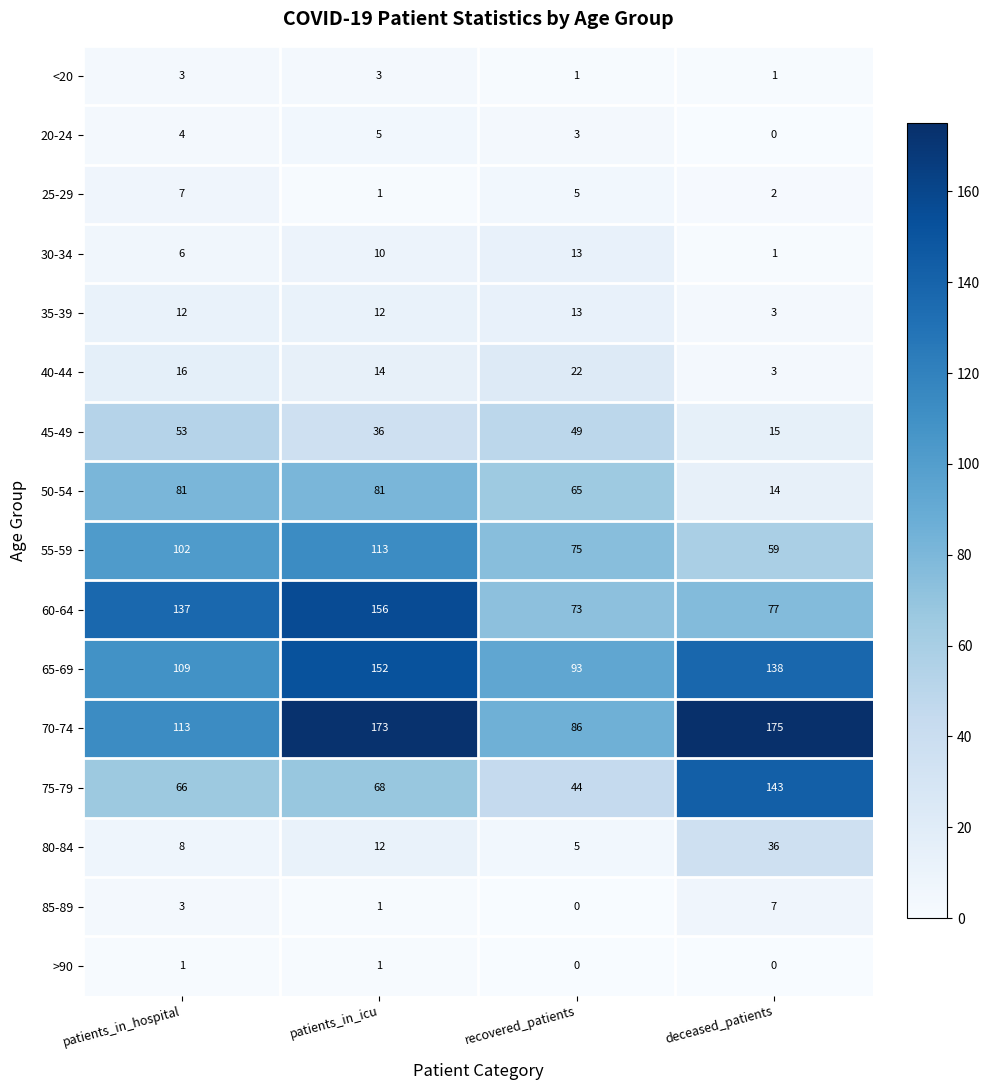

Count the 30-34 values in the range 6 to 13.

3